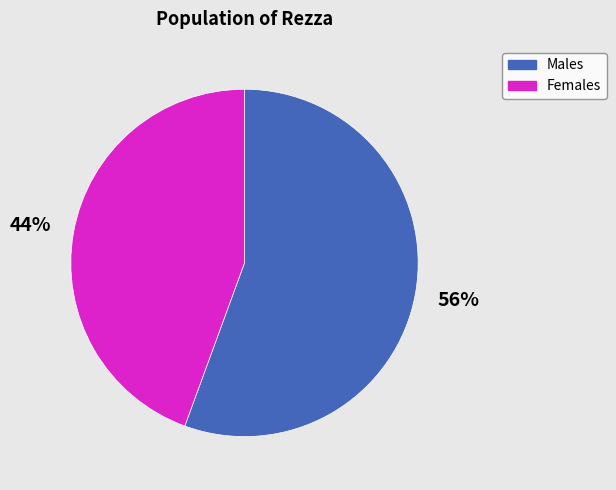

True or false: Females accounts for 54% of the total.

False